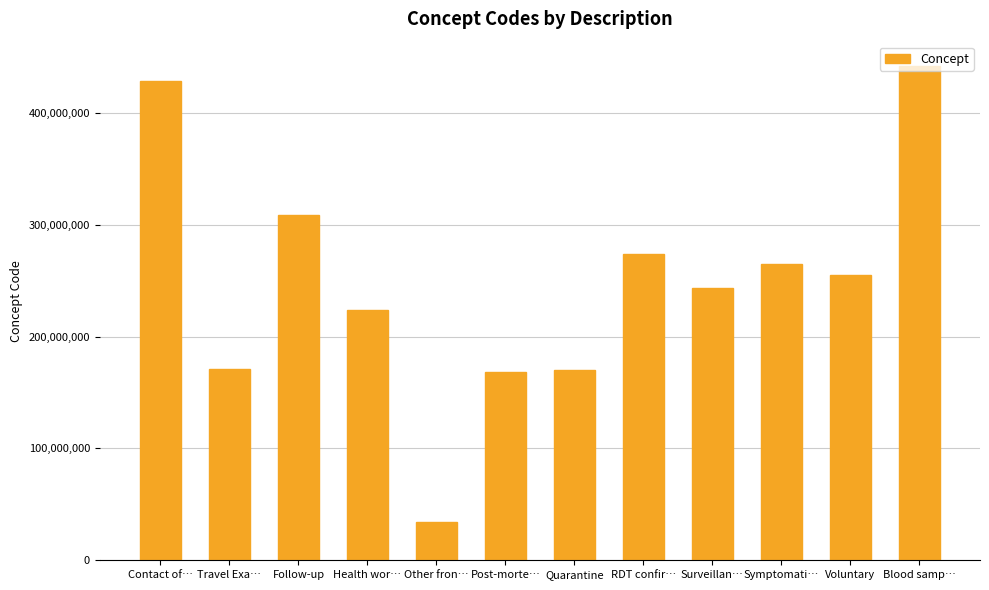

What is the difference between the maximum and minimum values?

407185001